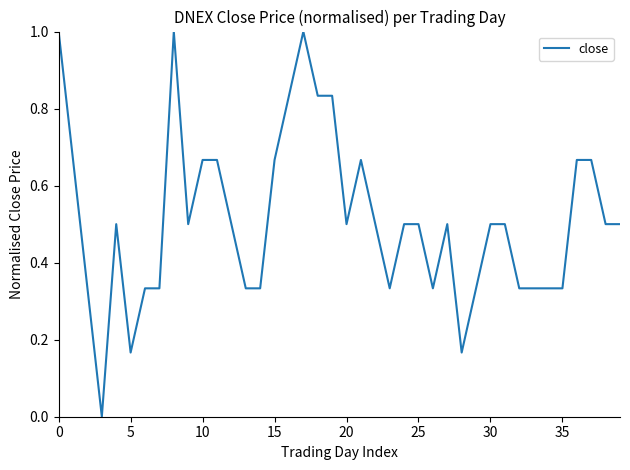

What is the greatest value displayed?

1.0